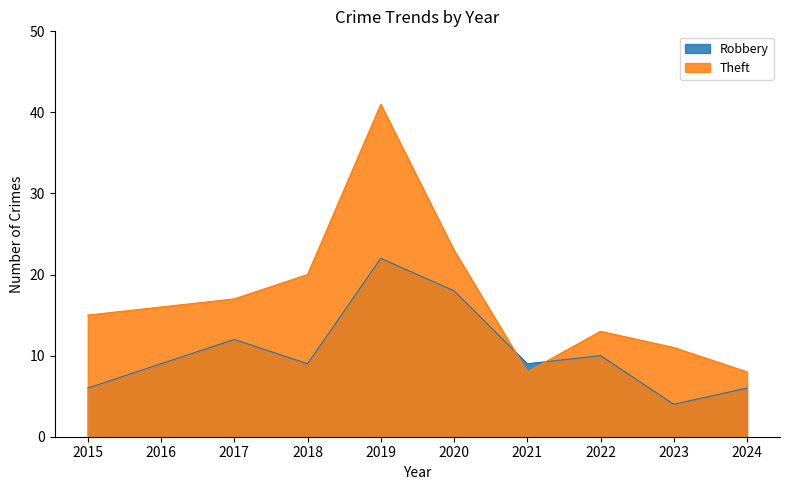

True or false: Theft and Robbery intersect in this chart.

True